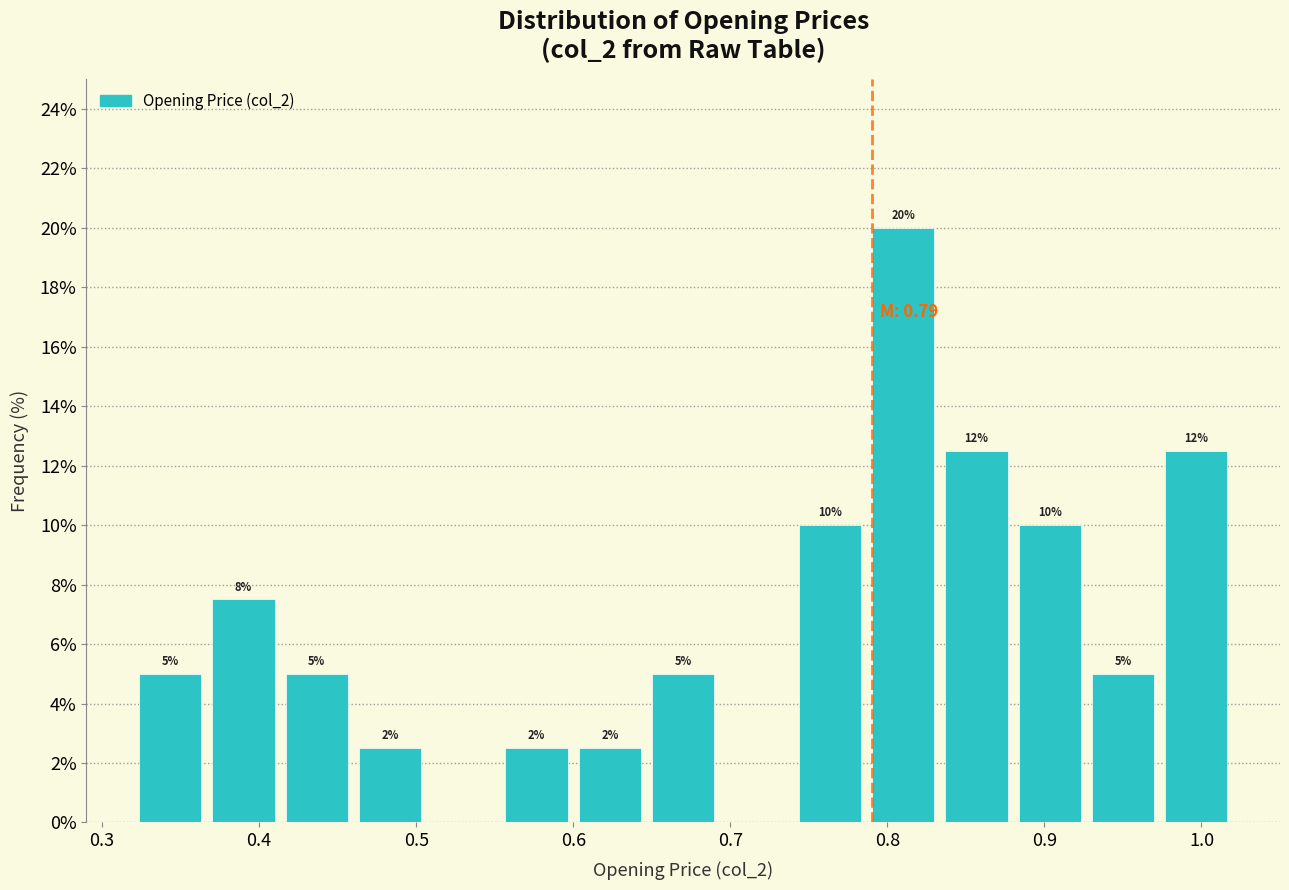

Over which range of the x-axis is the bar tallest?

0.79 to 0.83